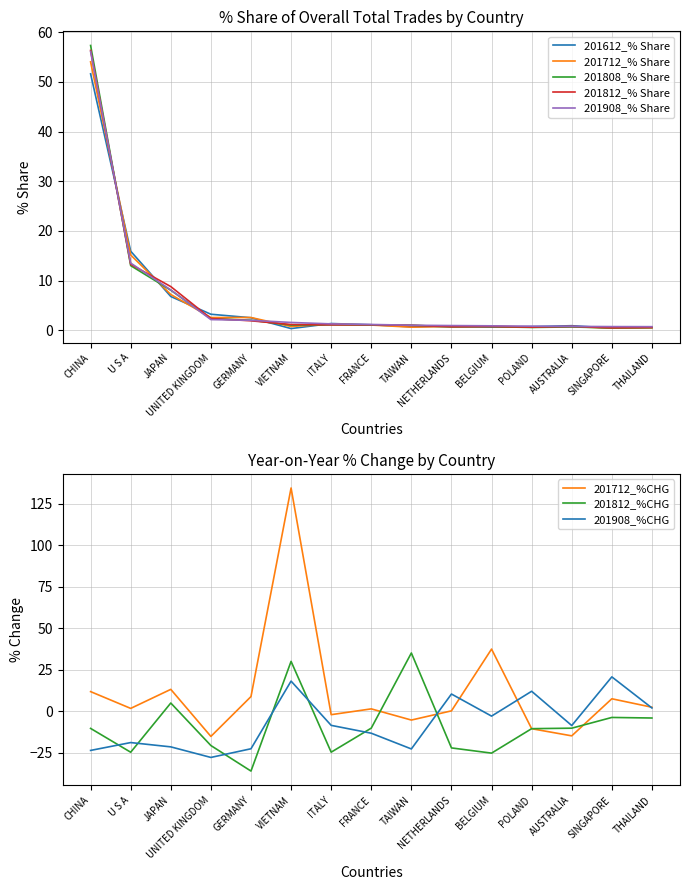

True or false: 201712_% Share has a value of 0.8 at VIETNAM.

True